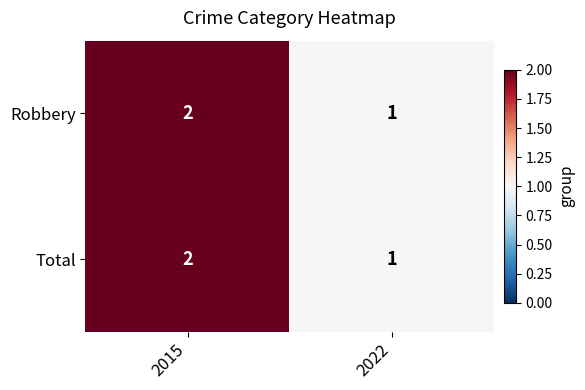

What is the total value across all series at 2015?

4